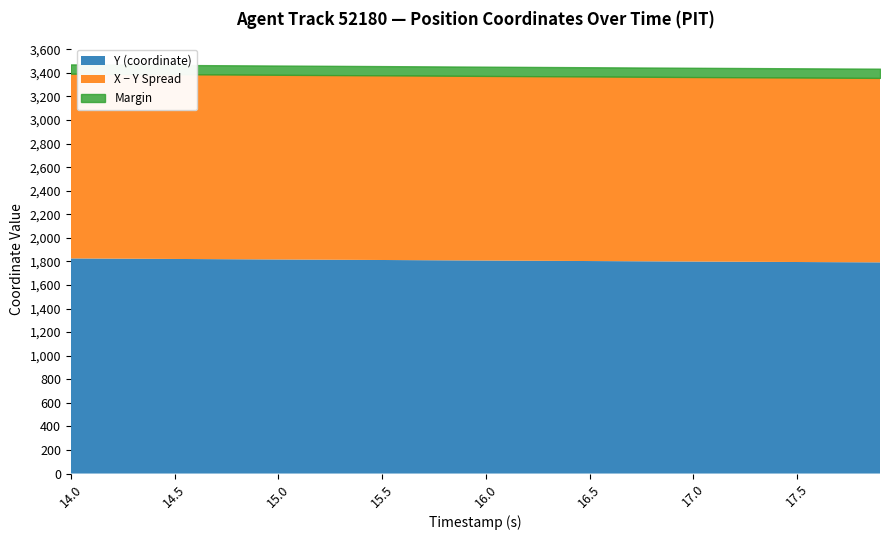

What is the lowest value of the Y (coordinate) series?

1792.1